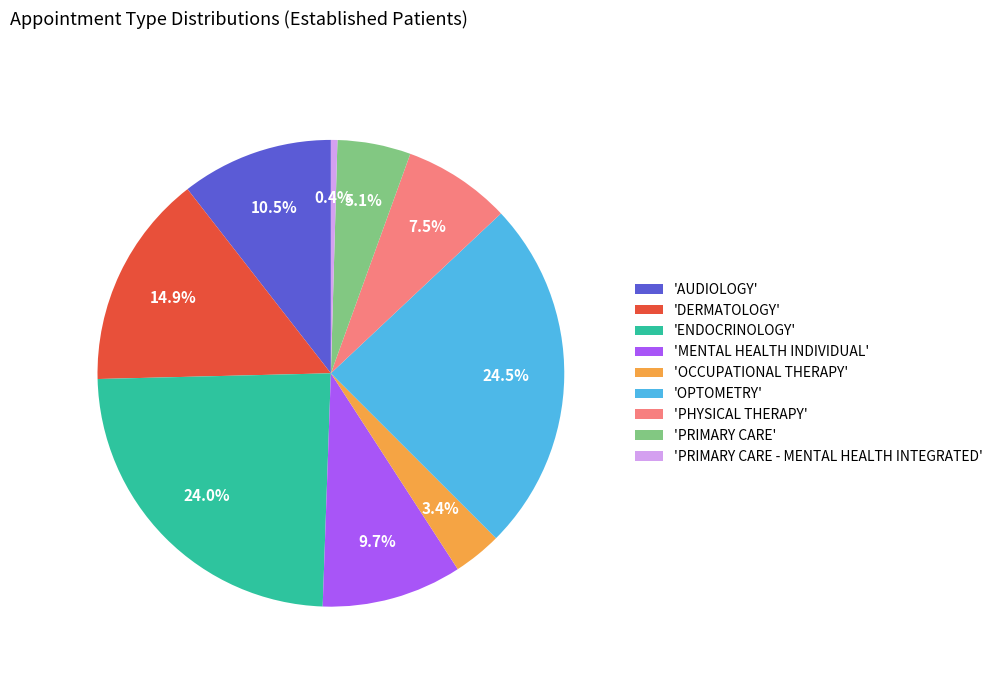

Which category has the smallest portion of the pie?

'PRIMARY CARE - MENTAL HEALTH INTEGRATED'